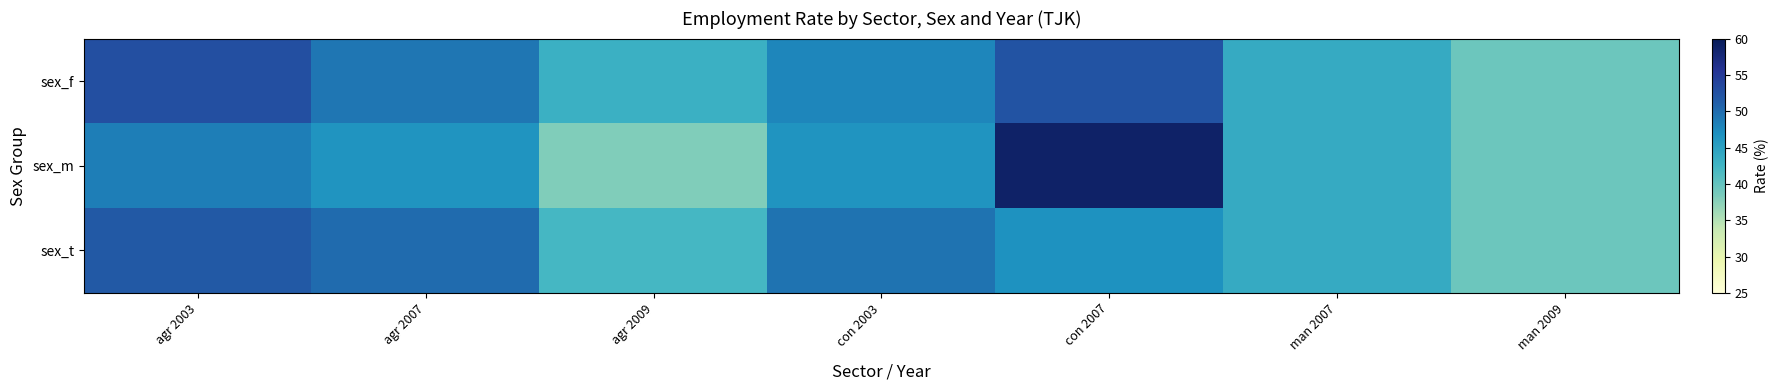

Rank the series by their average value, from lowest to highest.

sex_m, sex_t, sex_f